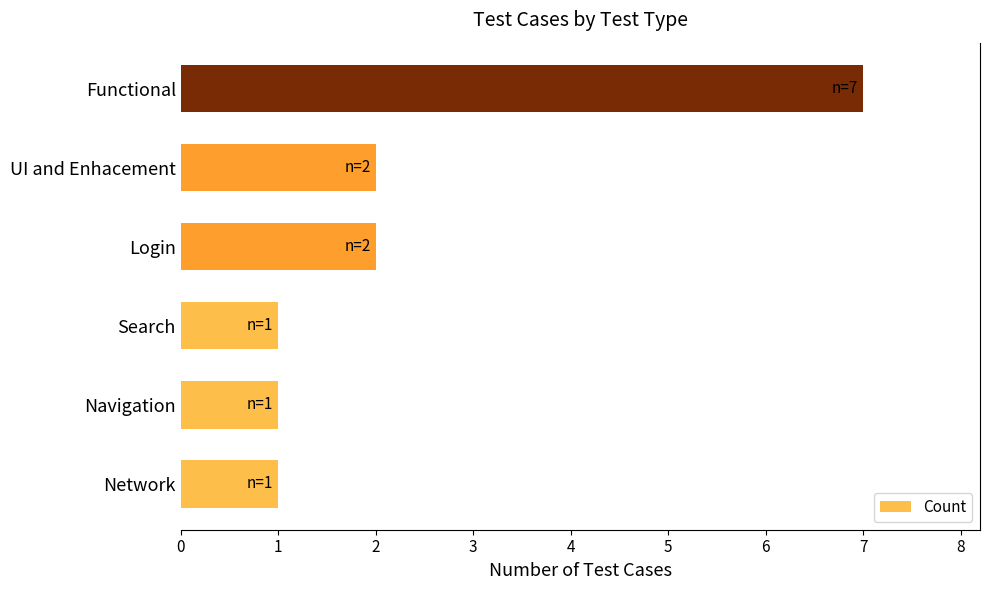

Reading bottom to top, what are all the values shown in this chart?

1	1	1	2	2	7